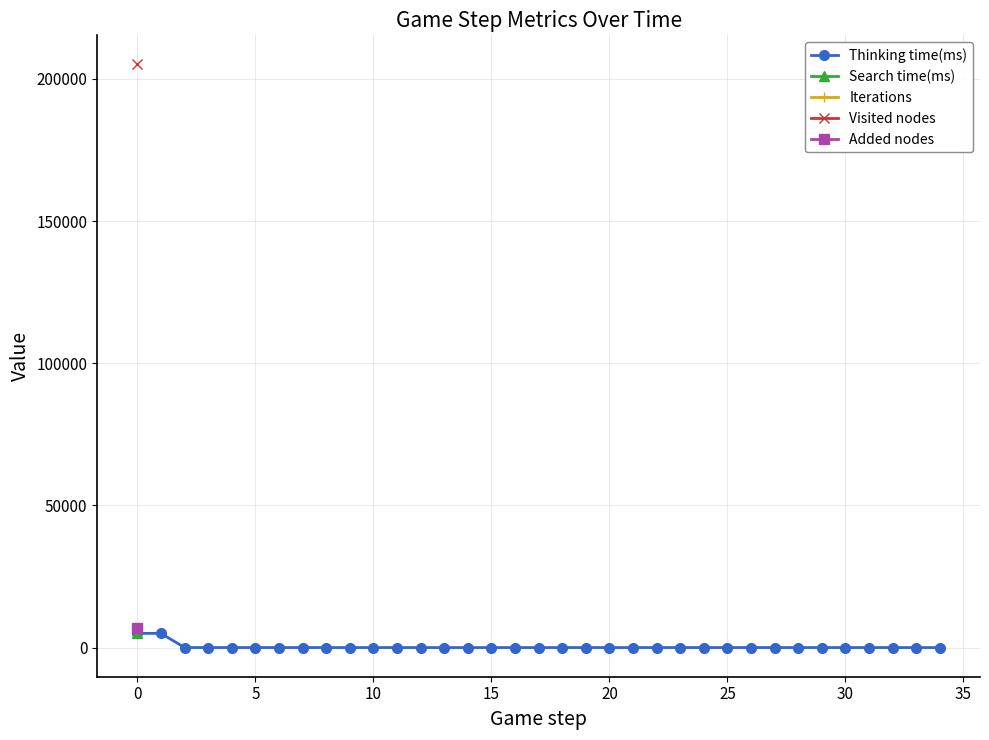

Rank the series at 17 from lowest to highest value.

Thinking time(ms), Search time(ms), Iterations, Visited nodes, Added nodes